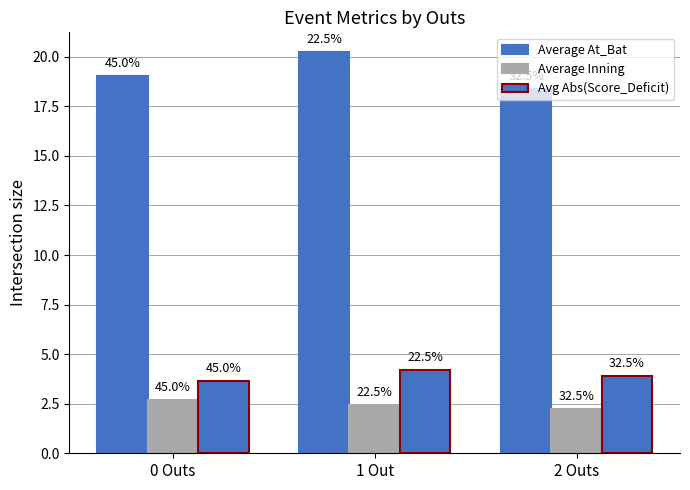

What is the sum of the Avg Abs(Score_Deficit) values at 0 Outs and 2 Outs?

7.6